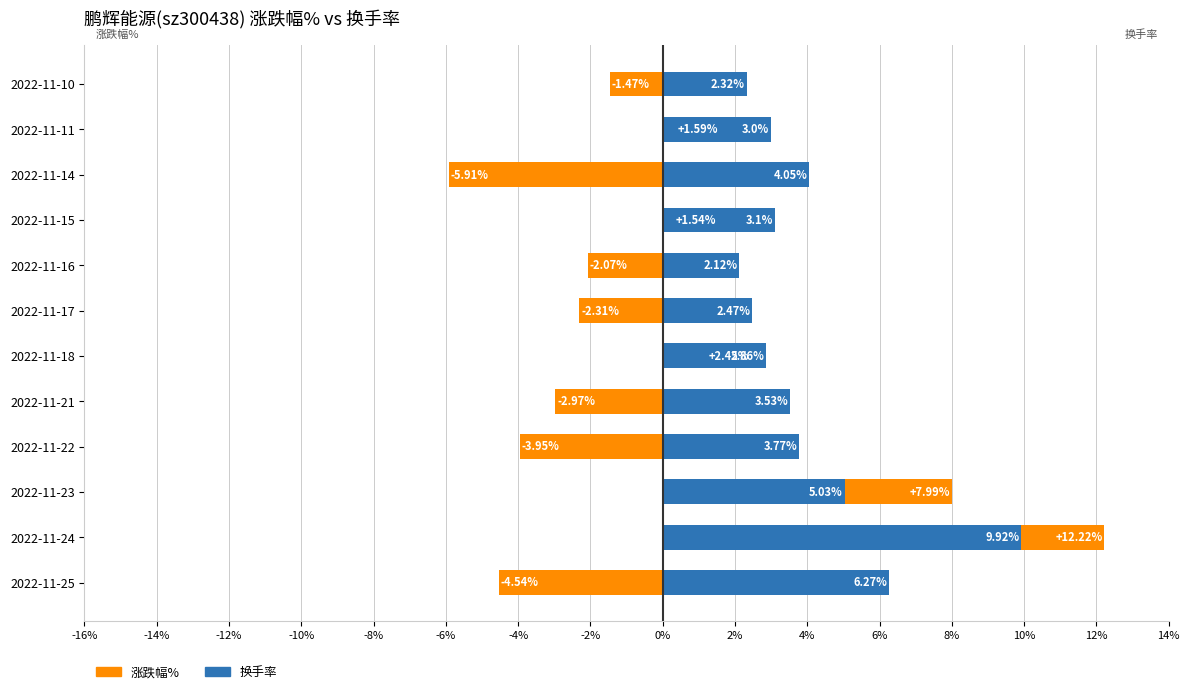

How many bars are there in total?

24